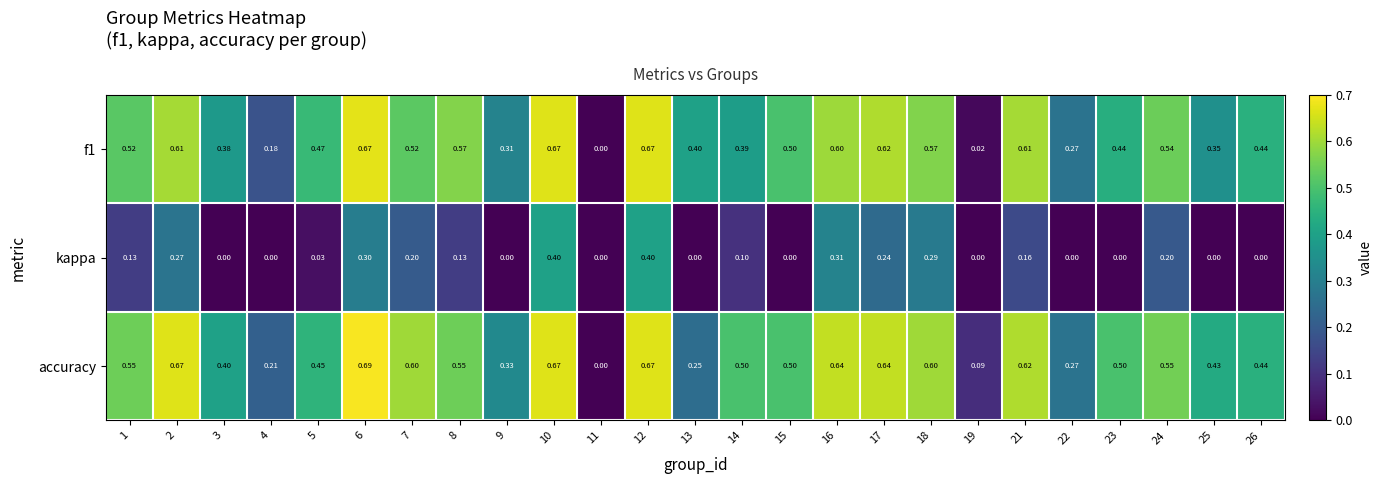

Which series has the largest total across all categories?

accuracy